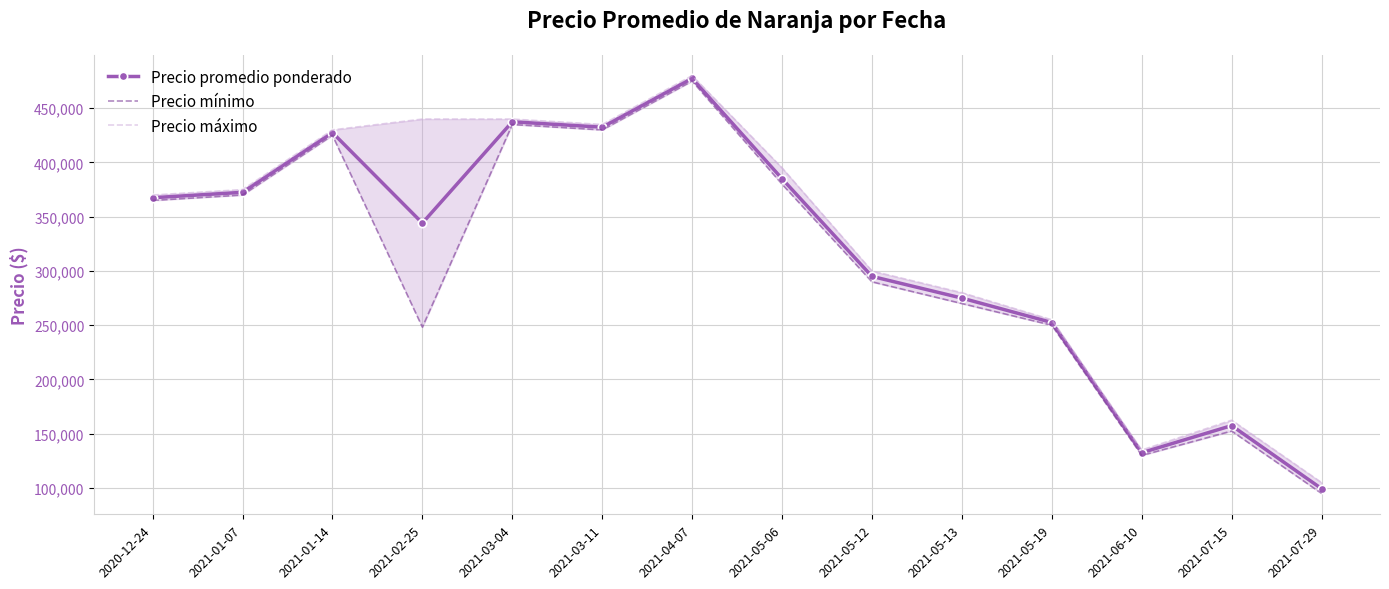

At which category is the sum across all series the highest?

2021-04-07